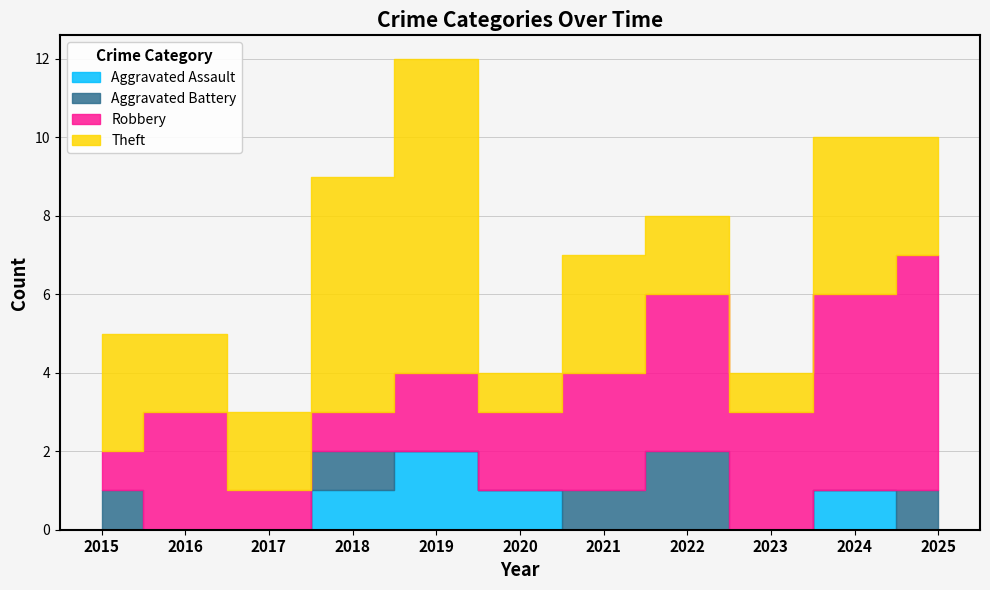

Where is Robbery nearest to the value 3?

2016